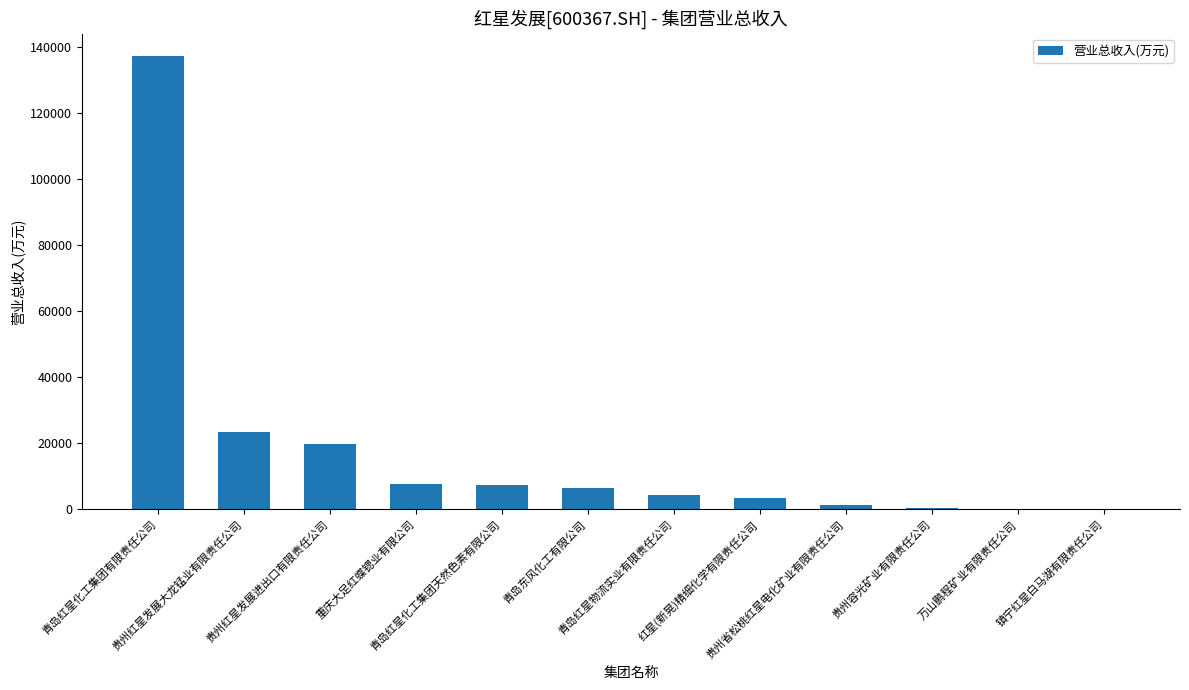

What is the sum of all values?

211543.9